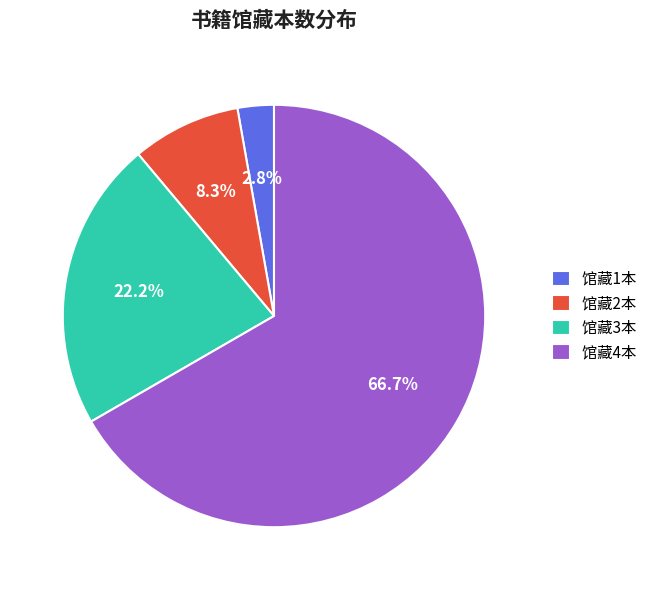

Between 馆藏2本 and 馆藏1本, which is larger?

馆藏2本